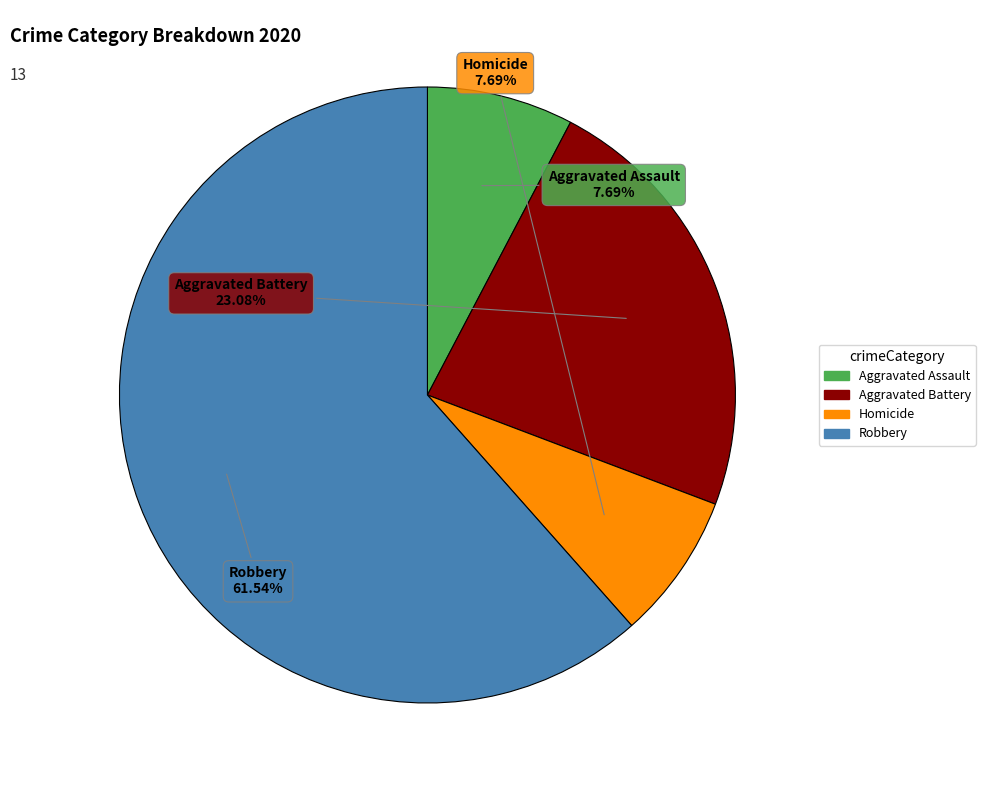

Which category has the biggest portion of the pie?

Robbery